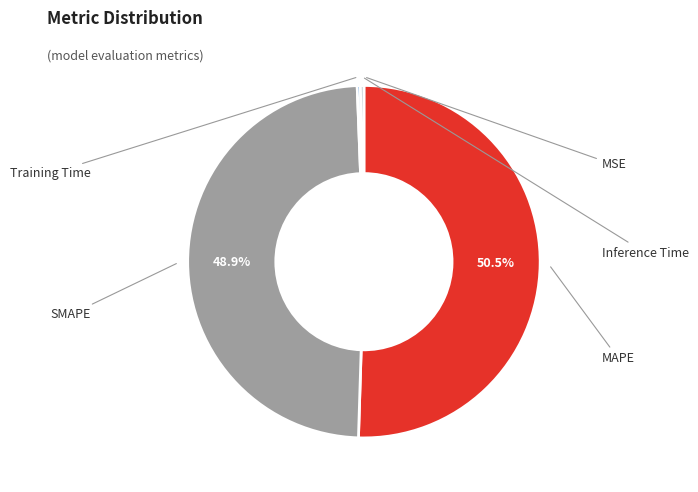

Does any single category account for the majority?

Yes